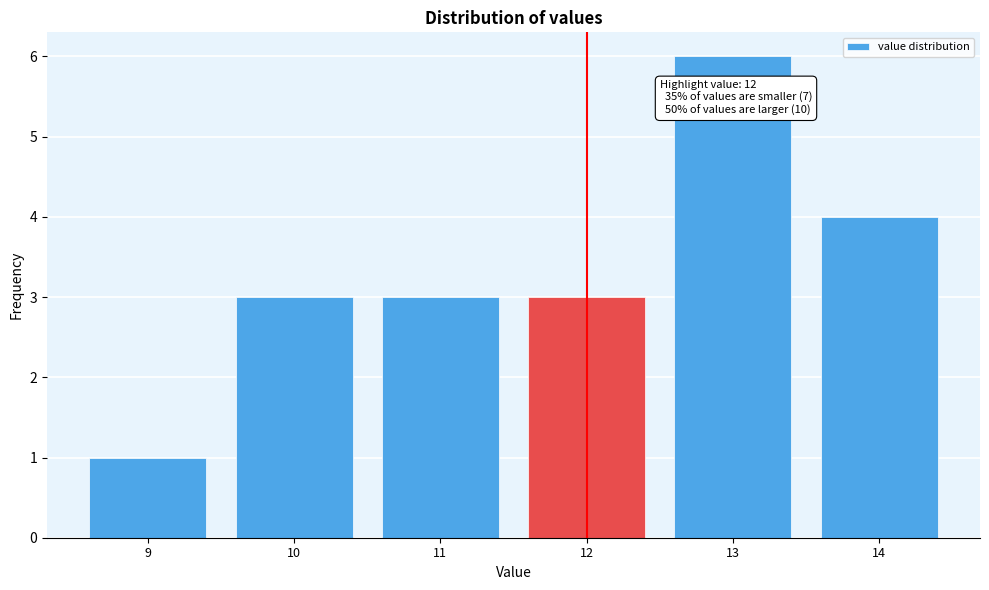

Over which range of the x-axis is the bar tallest?

12.5 to 13.5